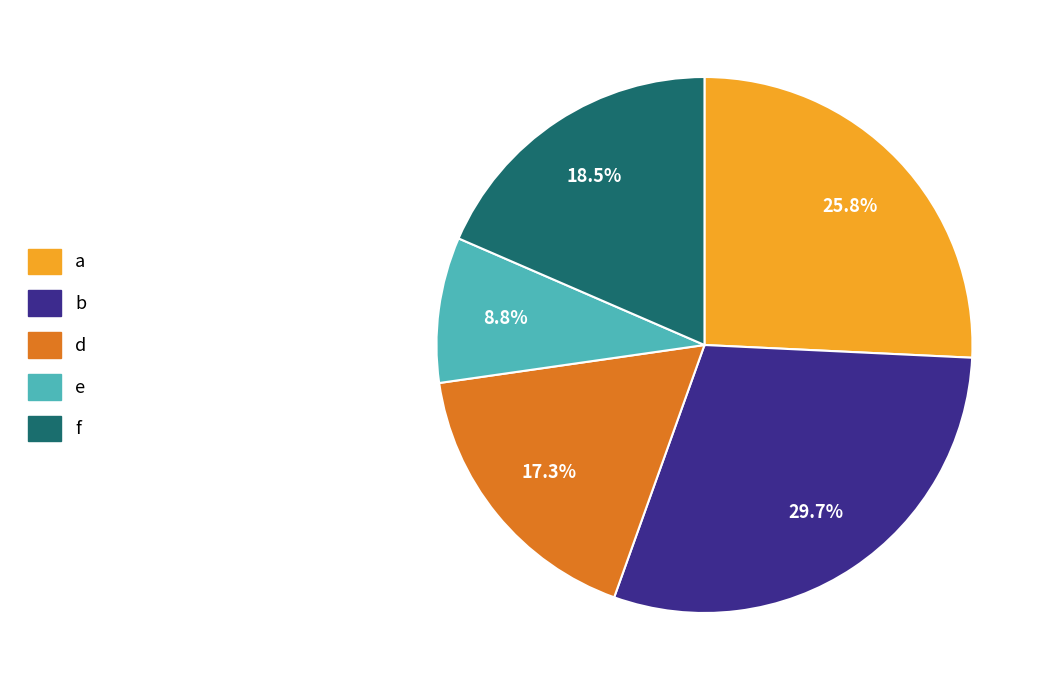

Does d represent more than half of the total?

No